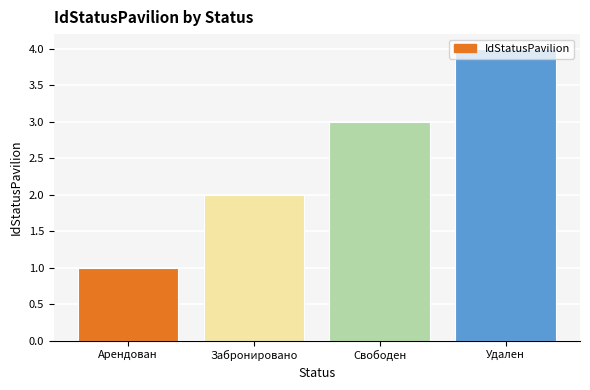

What is the ratio of the value at Арендован to the value at Свободен?

0.3